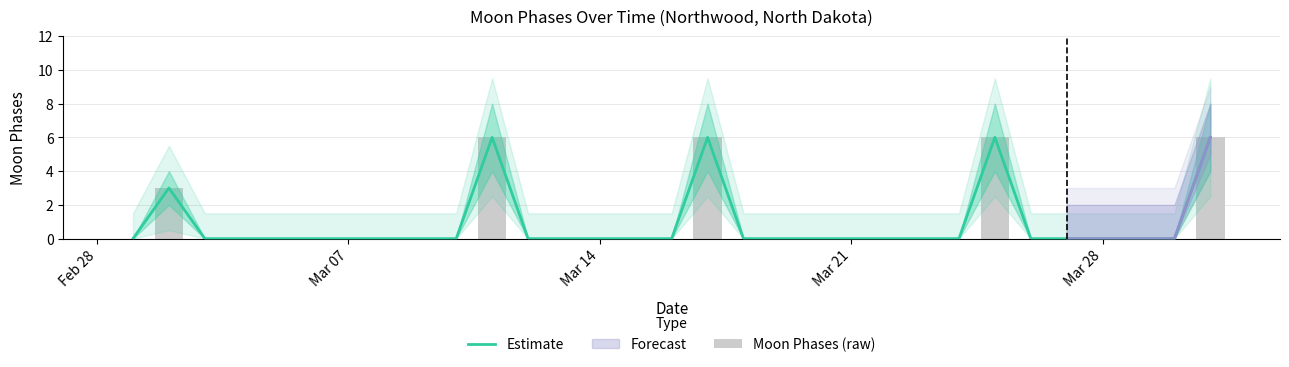

True or false: Moon Phases (raw) has a value of 2 at 17.

False